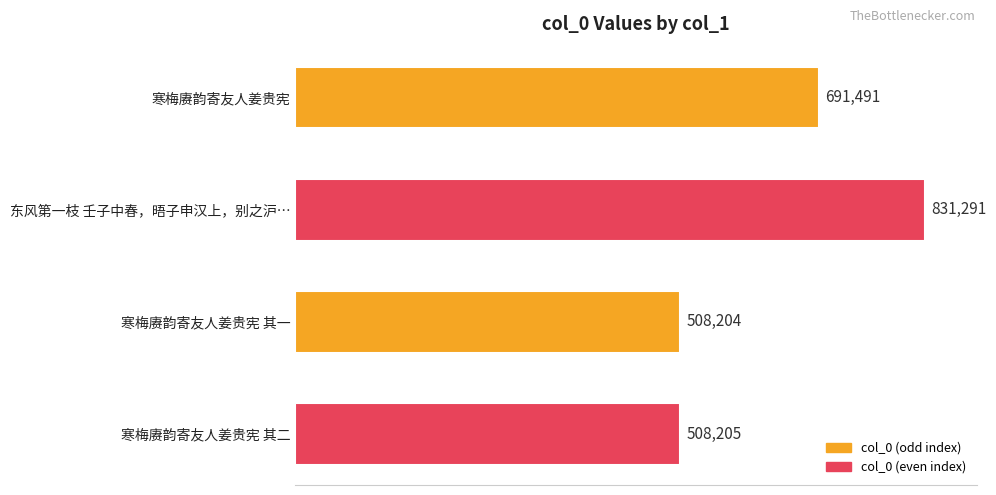

Are the bars horizontal?

Yes